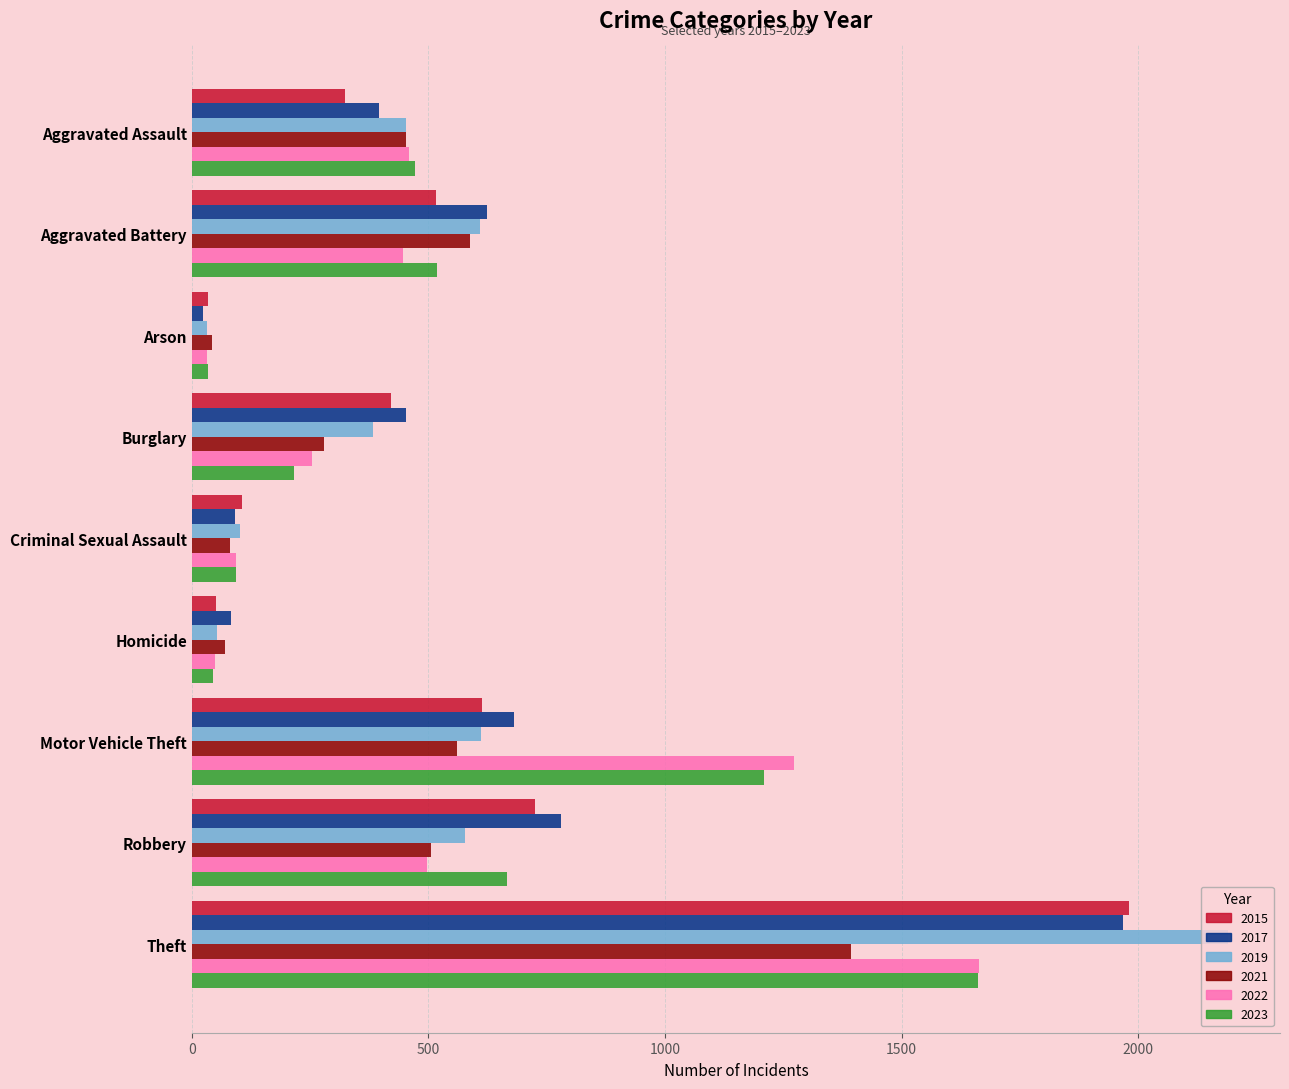

What is the minimum value shown in the chart?

23